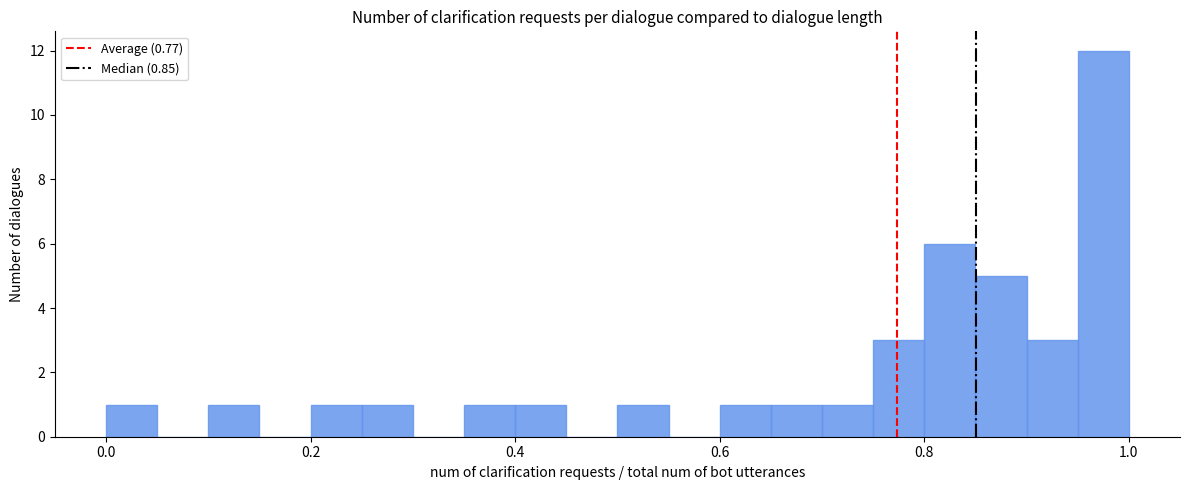

Read against the x-axis, roughly where is the centre of the tallest bar?

0.98